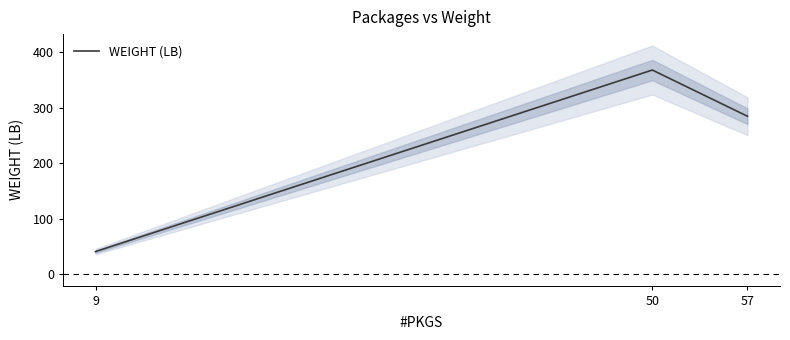

At which label does the data first exceed 284?

50